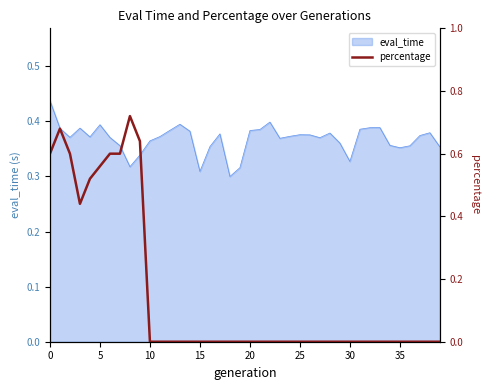

What is the label of the 10th point from the right?

30